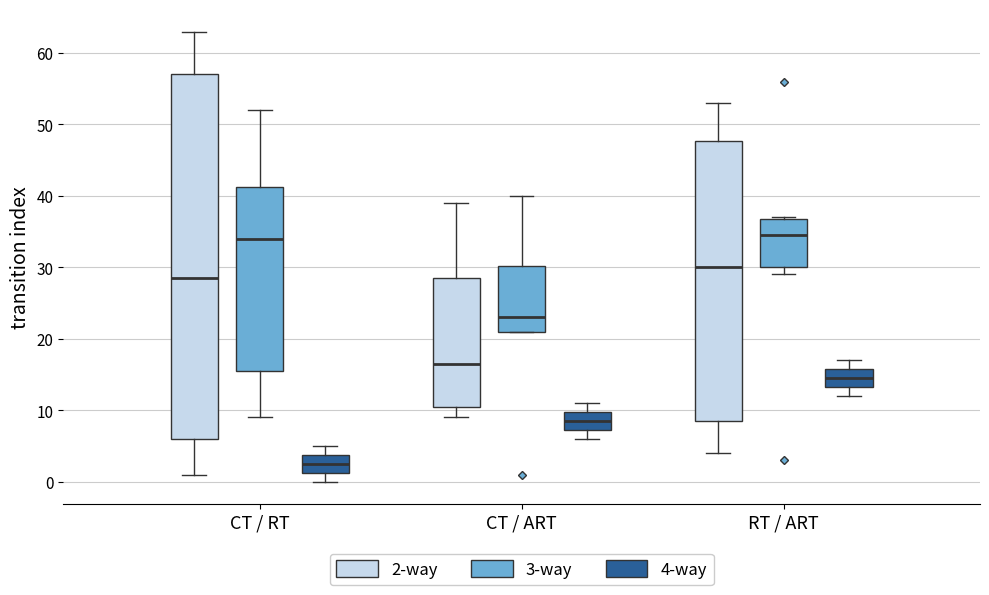

Comparing the boxes themselves (not the whiskers), which one is the tallest?

CT / RT (2-way)